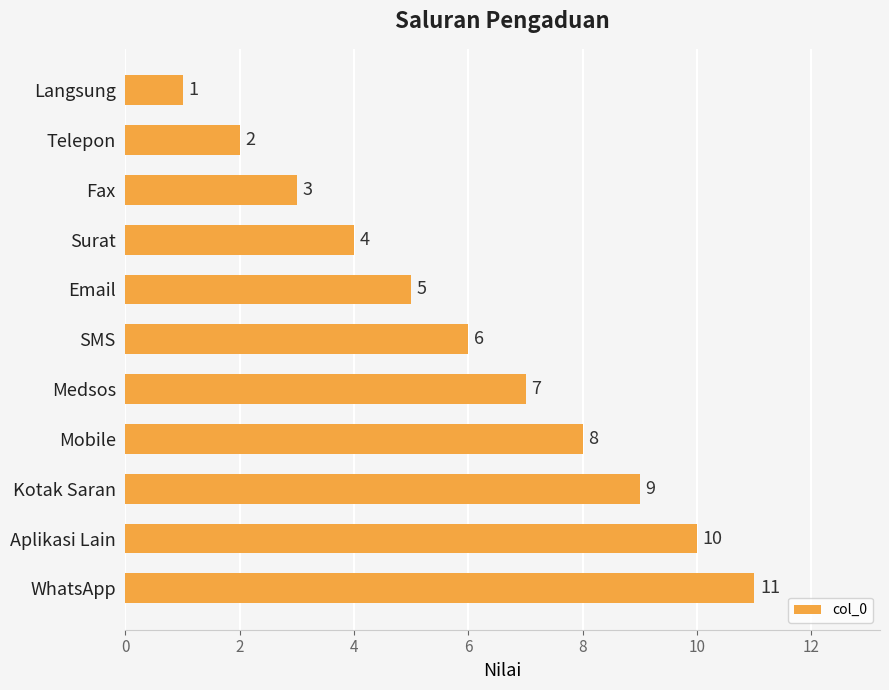

What is the smallest value displayed?

1